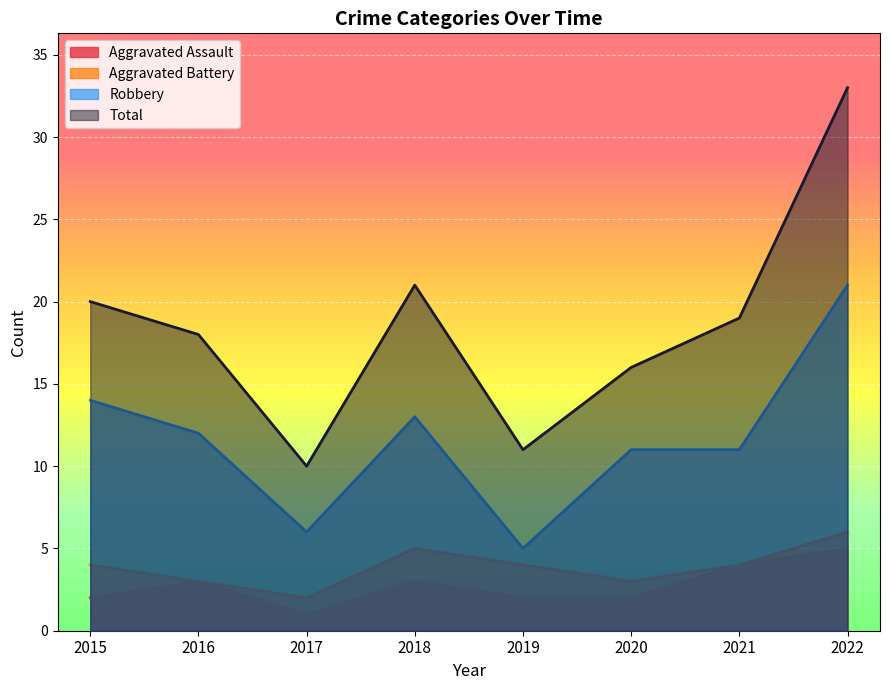

Reading right to left, extract all data points from this chart.

Aggravated Assault: 5	4	2	2	3	1	3	2
Aggravated Battery: 6	4	3	4	5	2	3	4
Robbery: 21	11	11	5	13	6	12	14
Total: 33	19	16	11	21	10	18	20